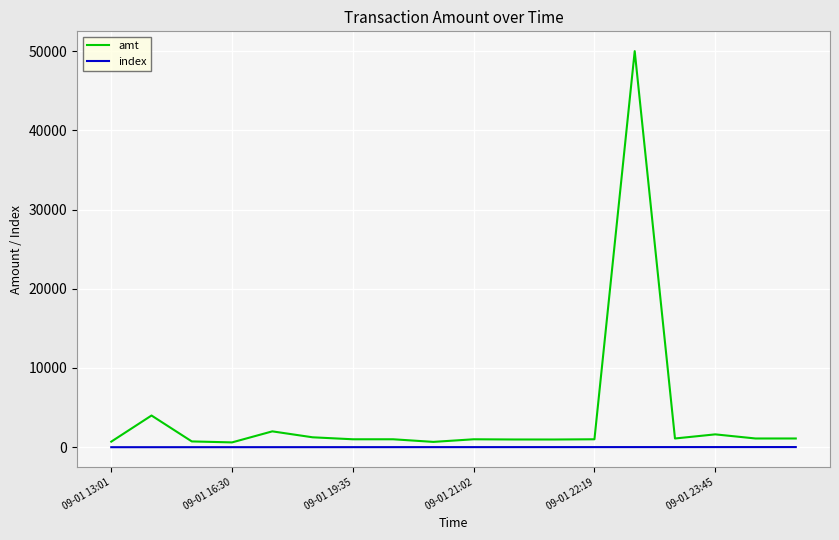

What is the difference between the maximum and second lowest values in the index series?

16.0